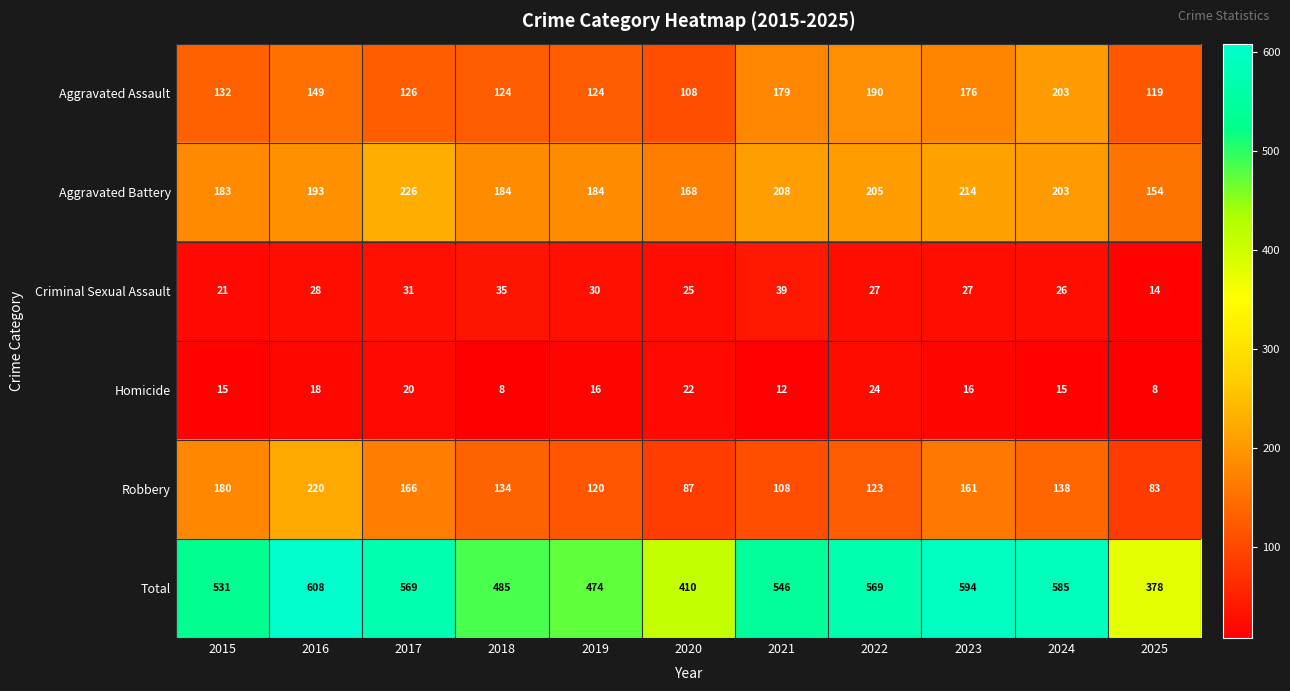

At how many categories does at least one series exceed 462?

9